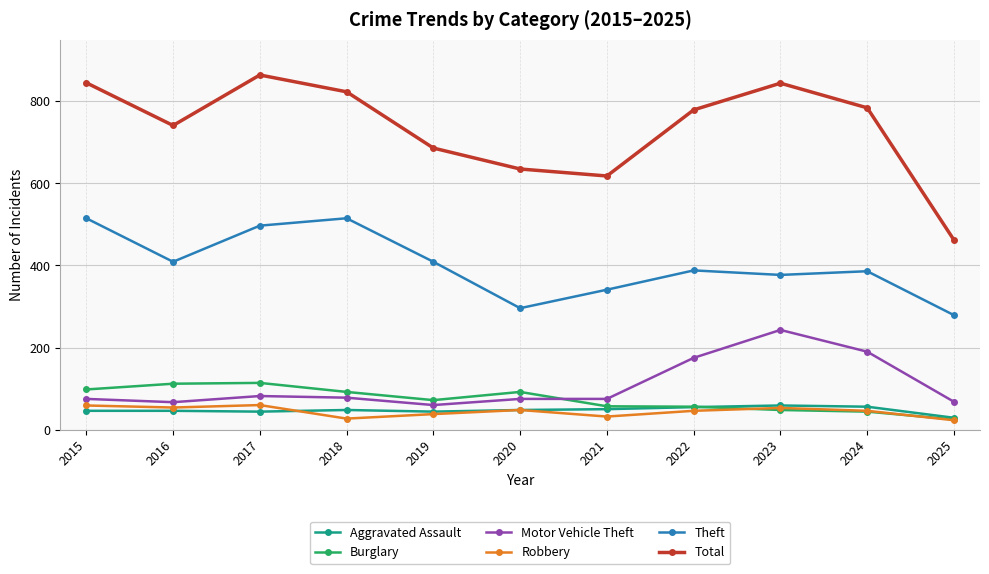

Where is the first local maximum for Total?

2017